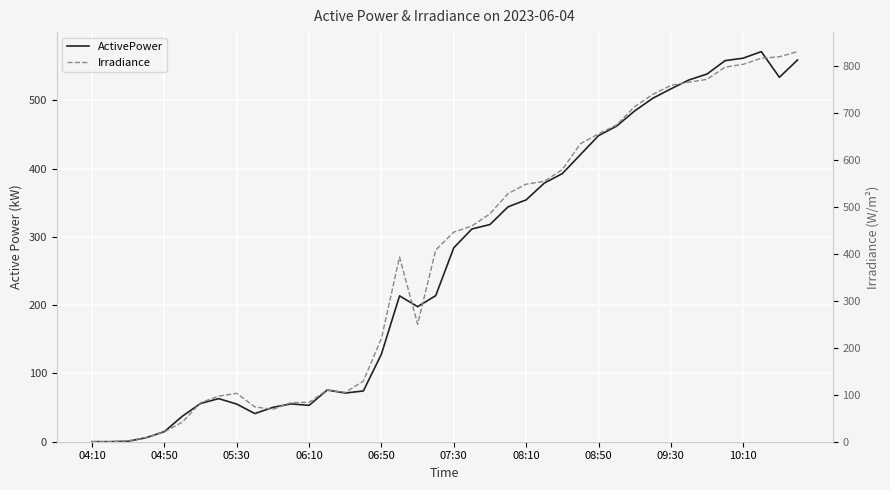

True or false: Irradiance has a value of 830.0 at 39.

True